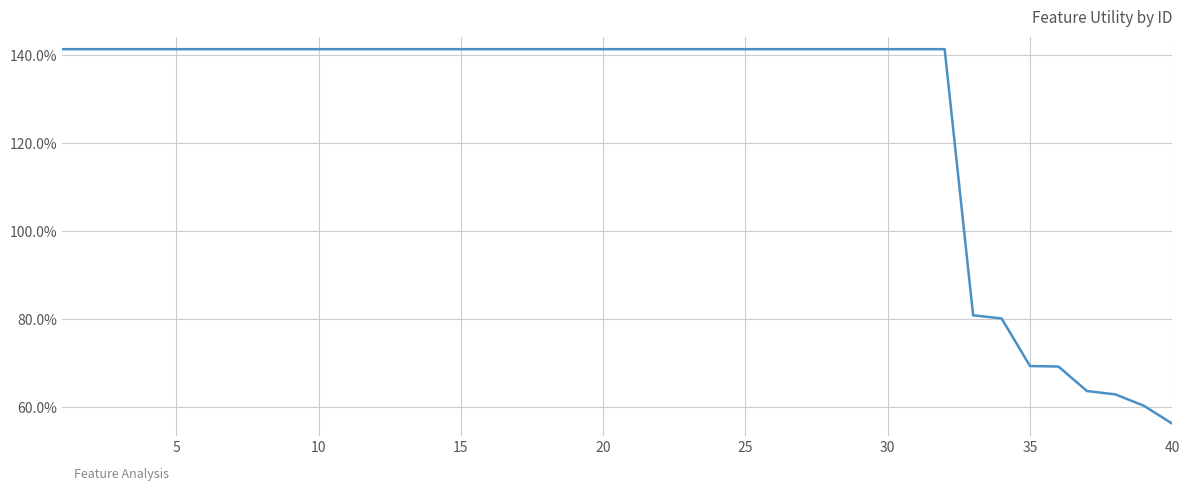

Does the chart have visible grid lines?

Yes